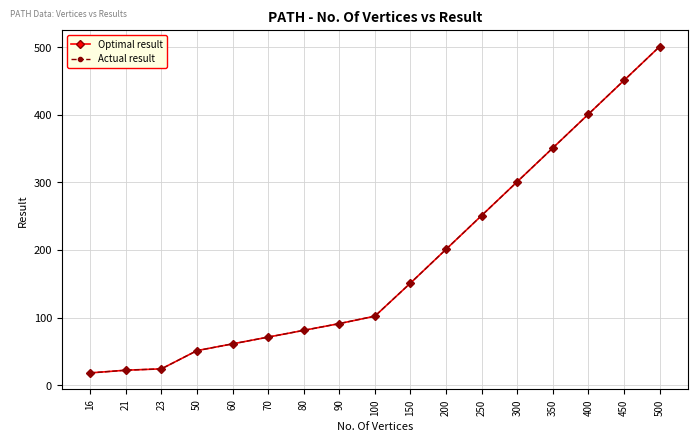

True or false: Optimal result has more than 1 points higher than both neighbors.

False